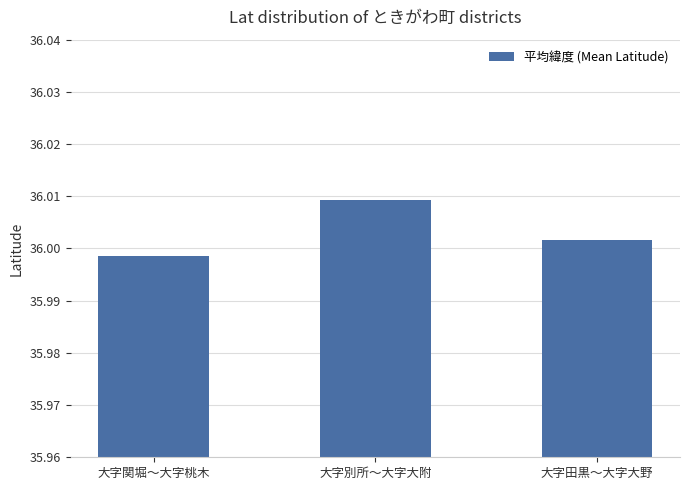

Is it true that the value at 大字田黒〜大字大野 is 61.3?

False